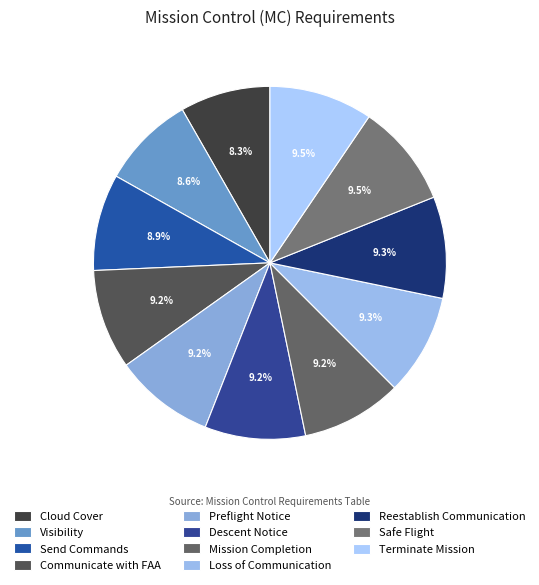

Which has a higher value, Loss of Communication or Send Commands?

Loss of Communication